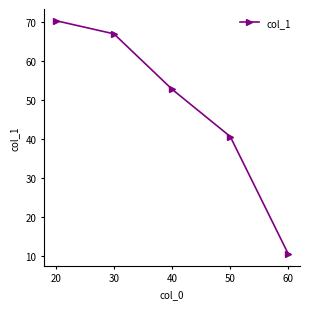

True or false: there are more than 0 points higher than both neighbors.

False